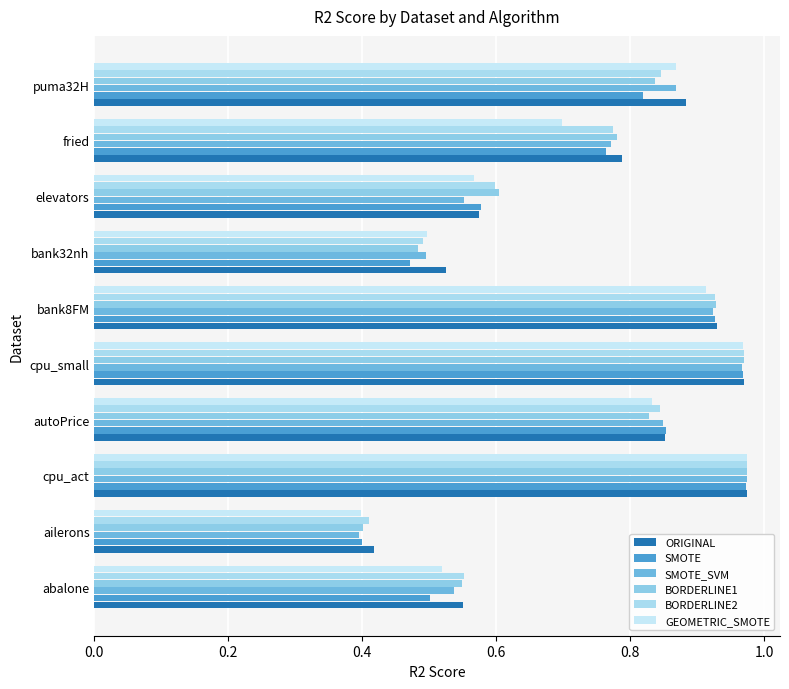

How many data points does each series have?

10